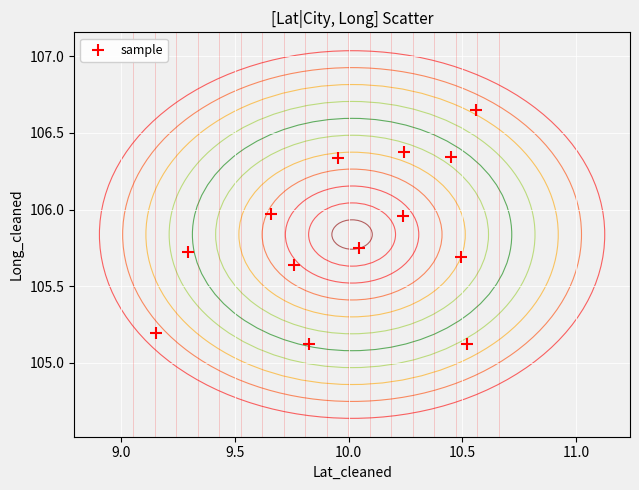

What is the range of X values (max minus min)?

1.4